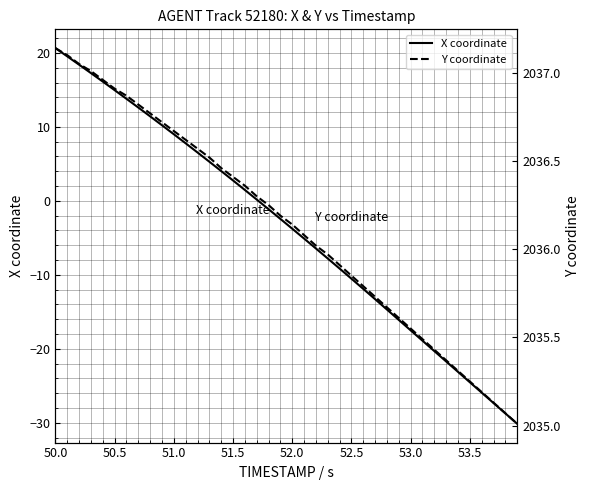

Count the number of categories in the chart.

40